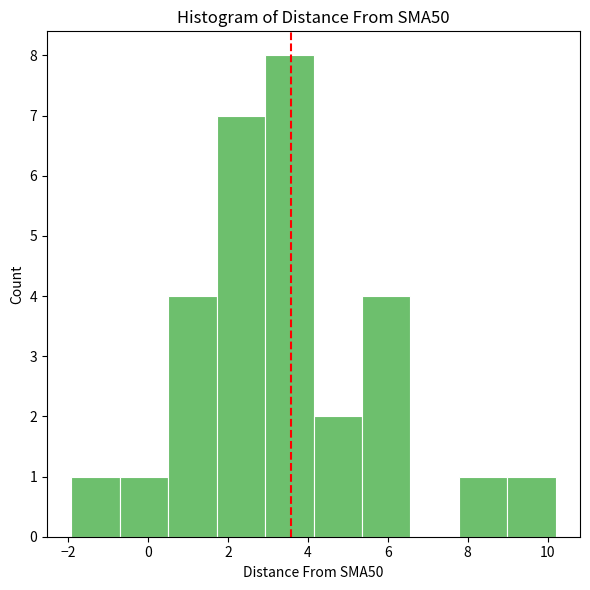

How tall is the bar that spans -2.0 to -0.8 on the x-axis? Neither the bar edges nor the heights are printed on the chart, so give them approximately, as read against the axes.

1